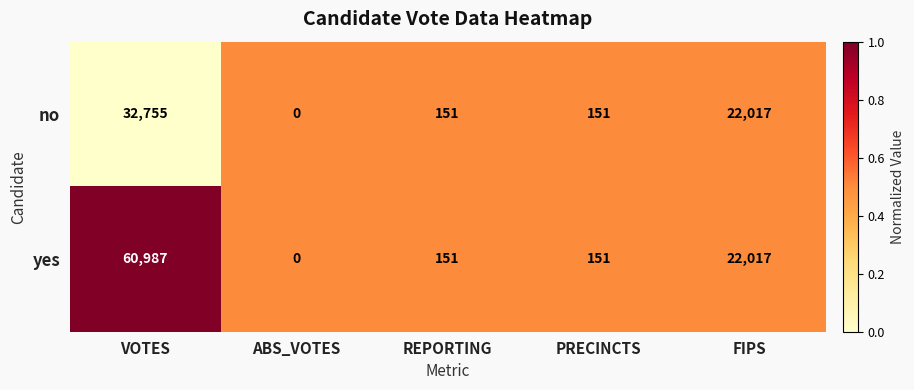

The value of no at PRECINCTS is 259. True or false?

False